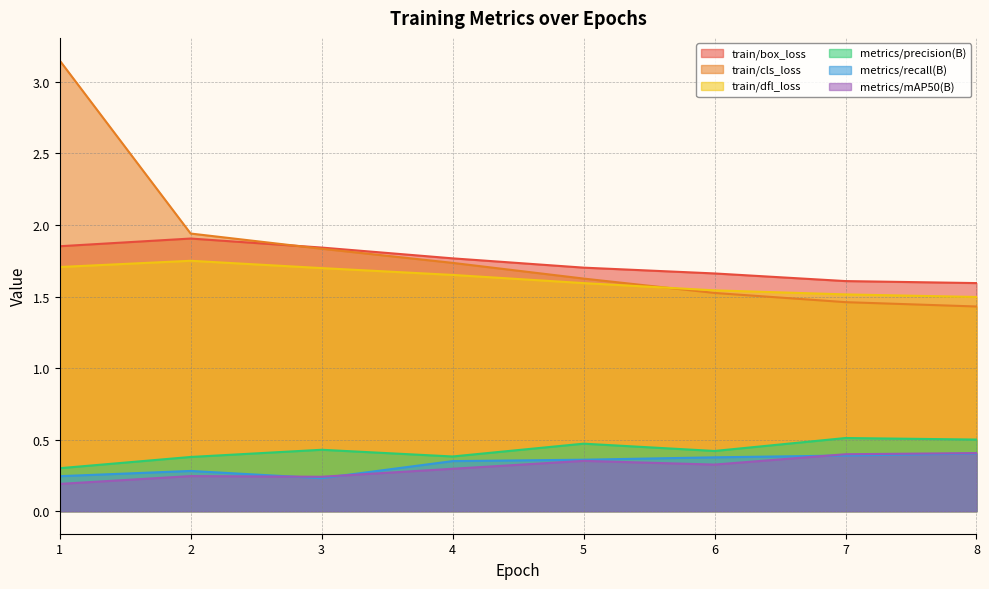

Does the chart have visible grid lines?

Yes